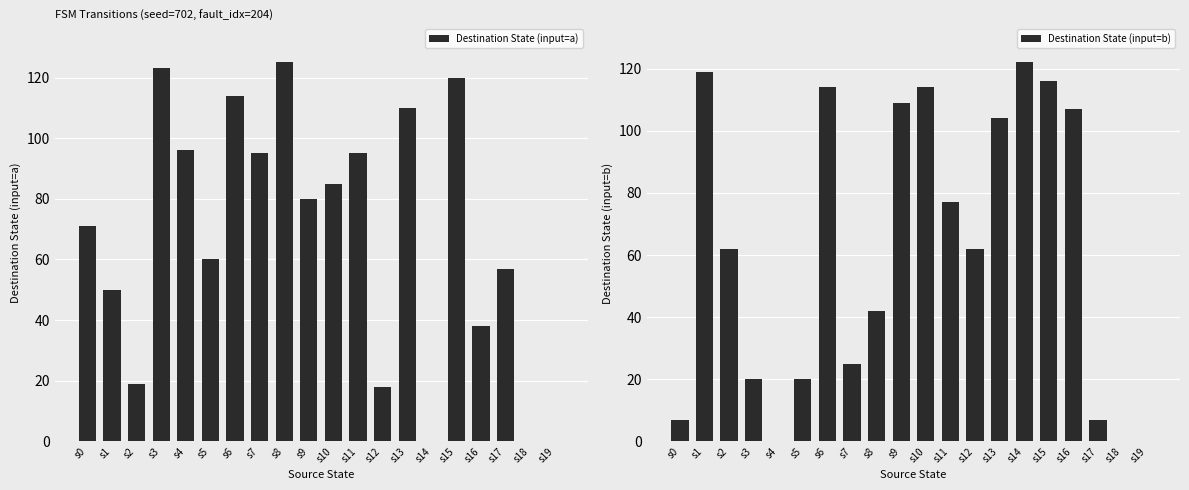

True or false: Destination State (input=a) has a value of 52 at s16.

False